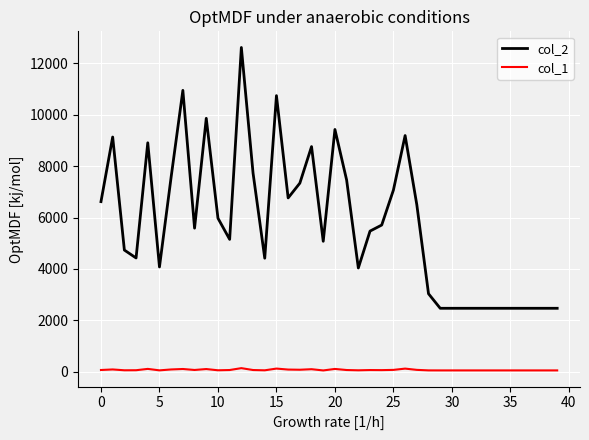

True or false: col_2 and col_1 intersect in this chart.

False